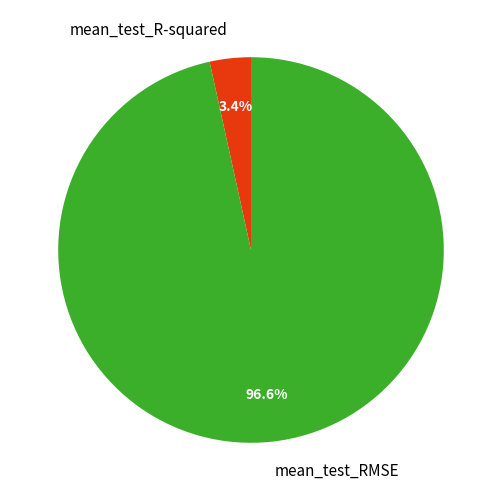

To the nearest percent, what is the average slice percentage?

50%